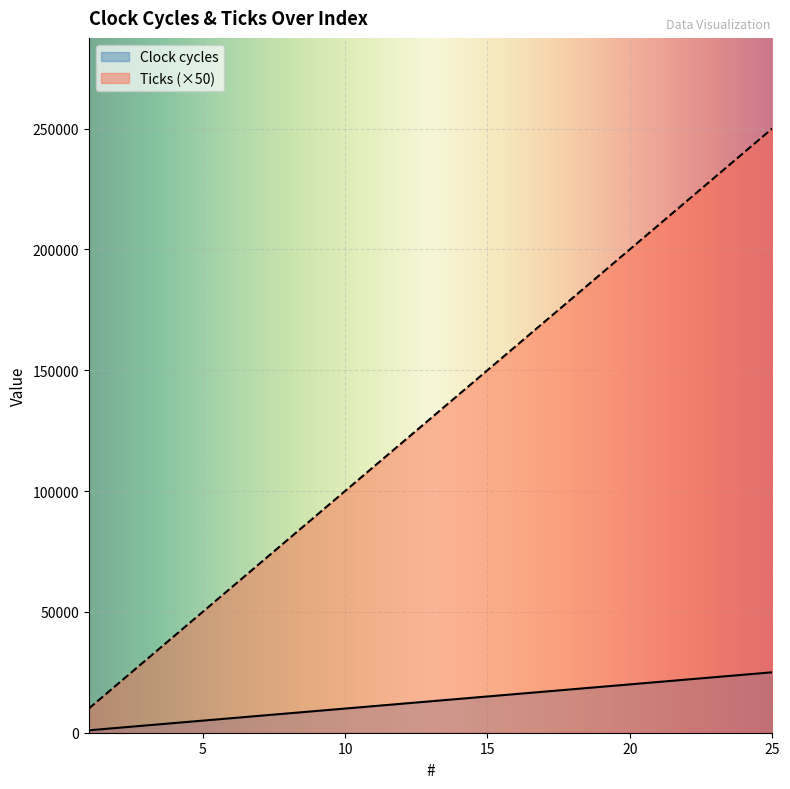

At which label does Ticks reach its minimum?

1